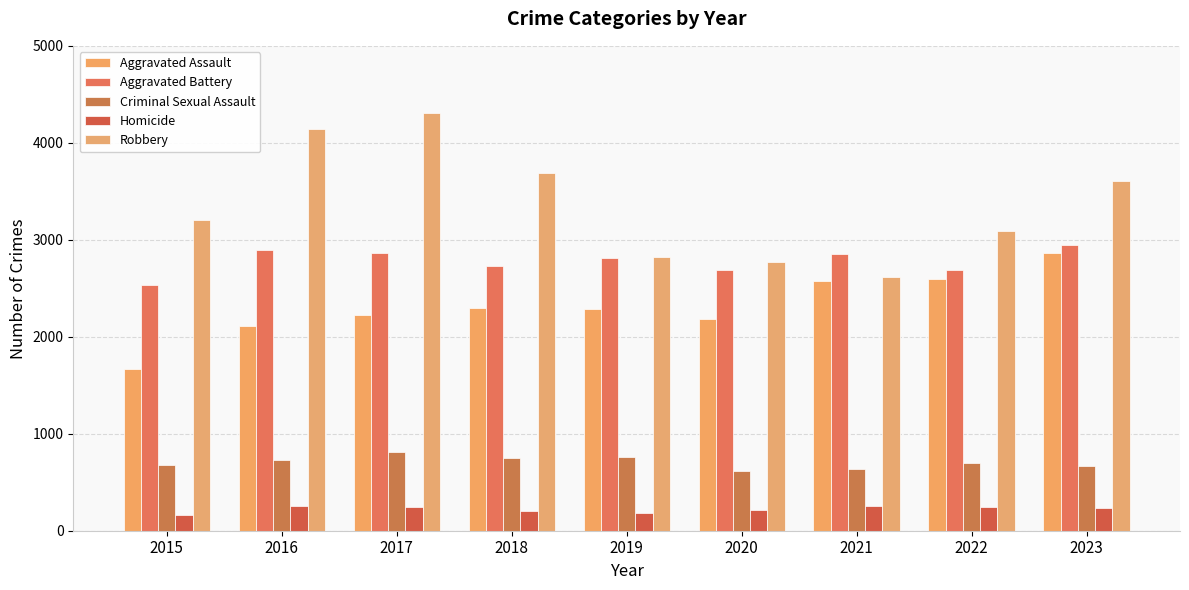

Where is Robbery nearest to the value 3465?

2023